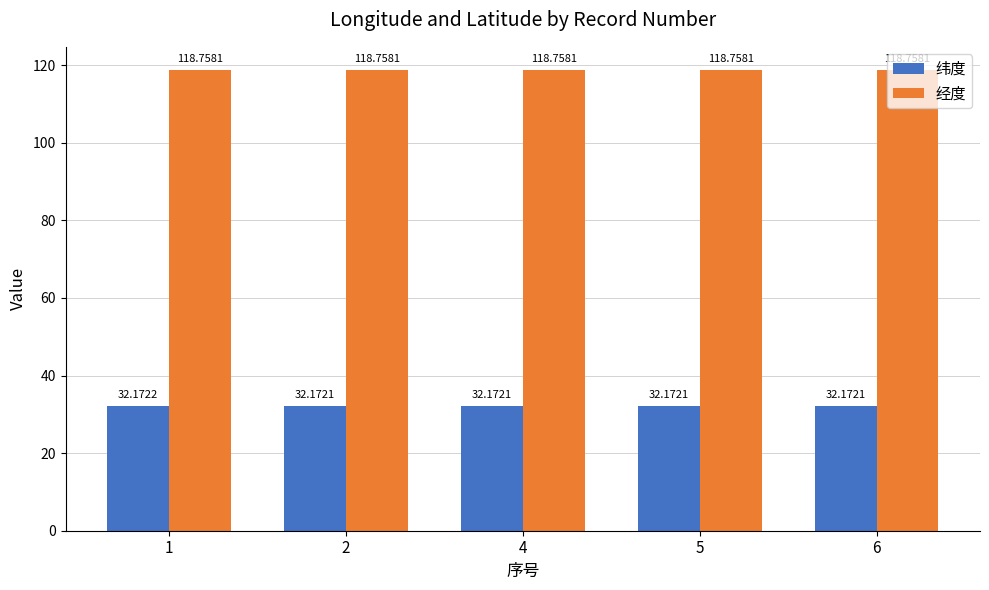

Does the chart contain stacked bars?

No